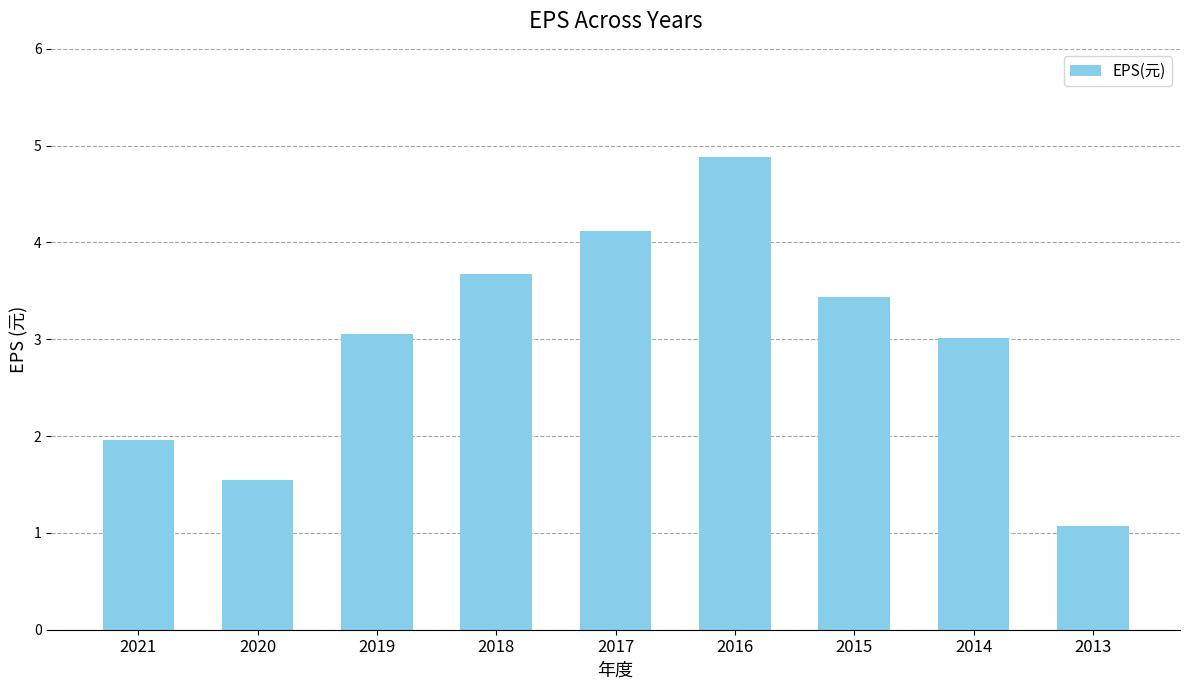

At which label is the value closest to 2?

2021